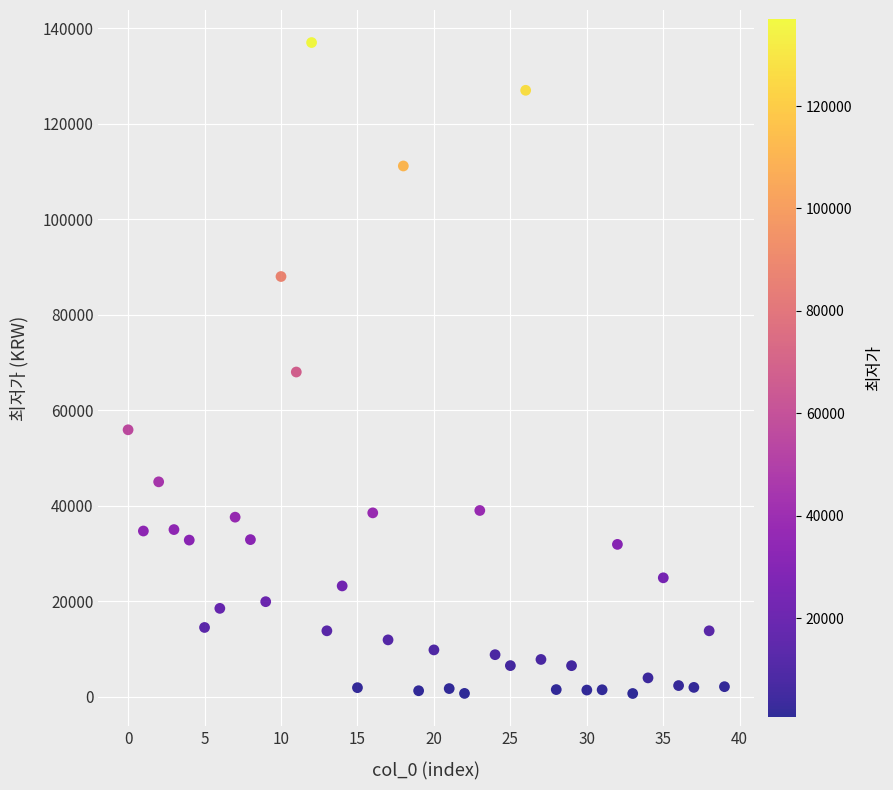

What is the range of Y values (max minus min)?

136330